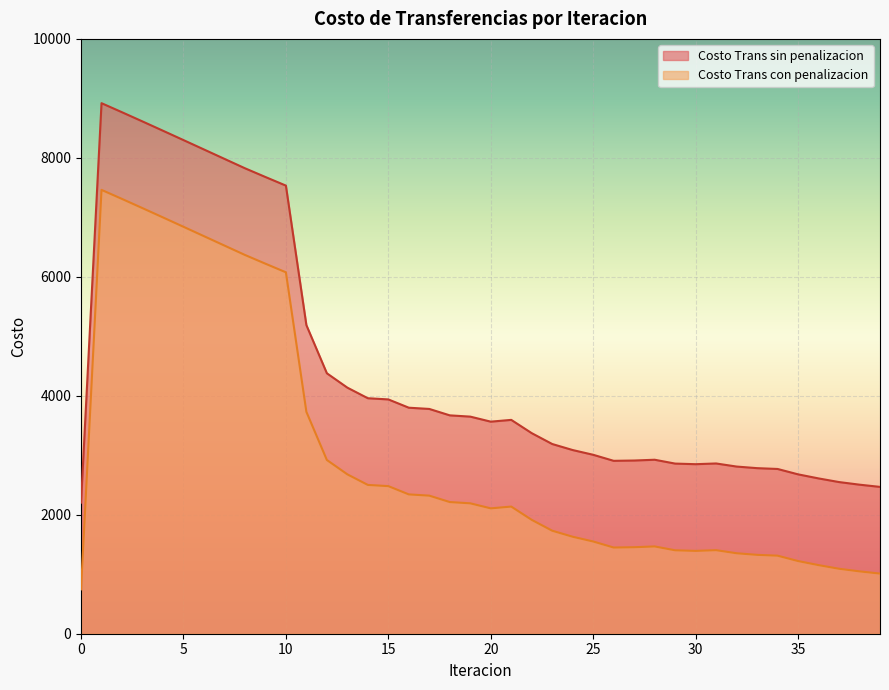

Rank the series by their maximum value, from lowest to highest.

Costo Trans con penalizacion, Costo Trans sin penalizacion